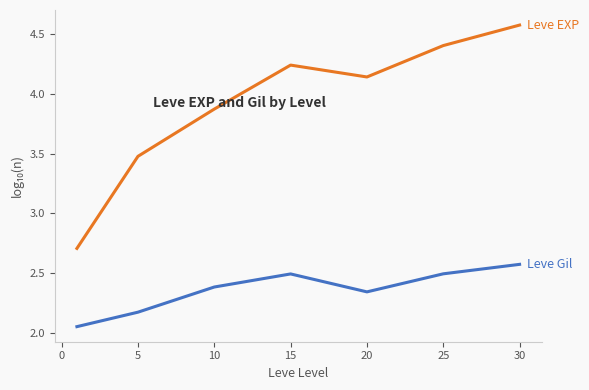

Does the chart display data point markers on the line(s)?

No